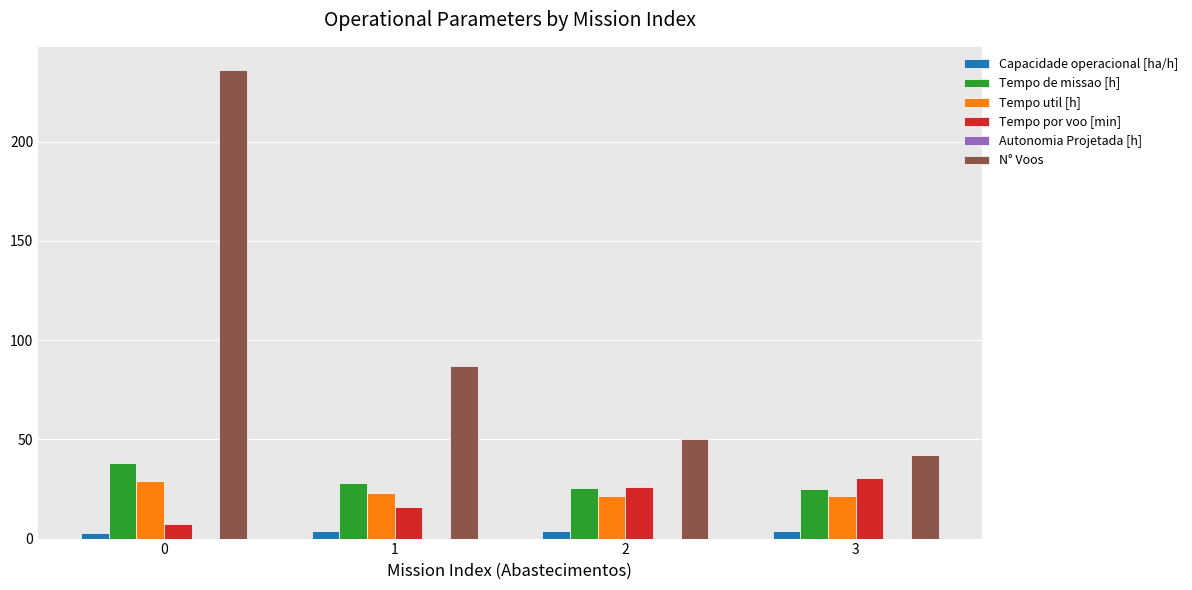

The value of Tempo por voo [min] at 2 is 26.0. True or false?

True